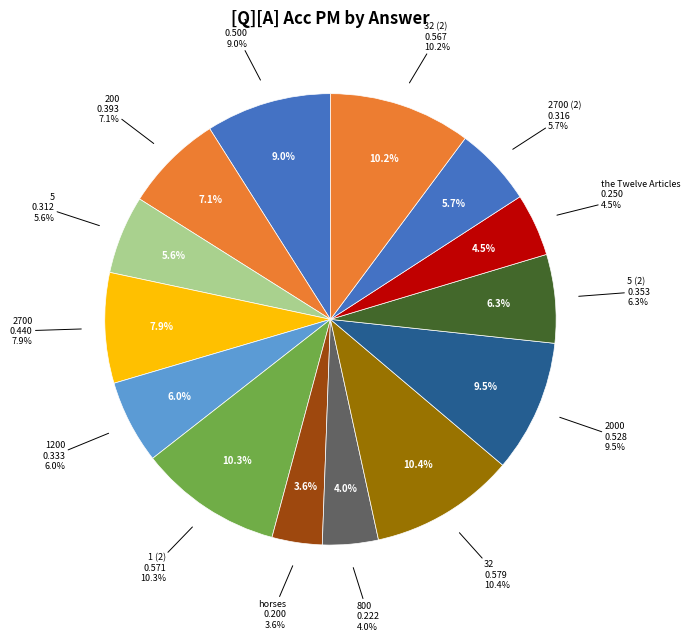

Is there any slice that represents more than half of the pie?

No